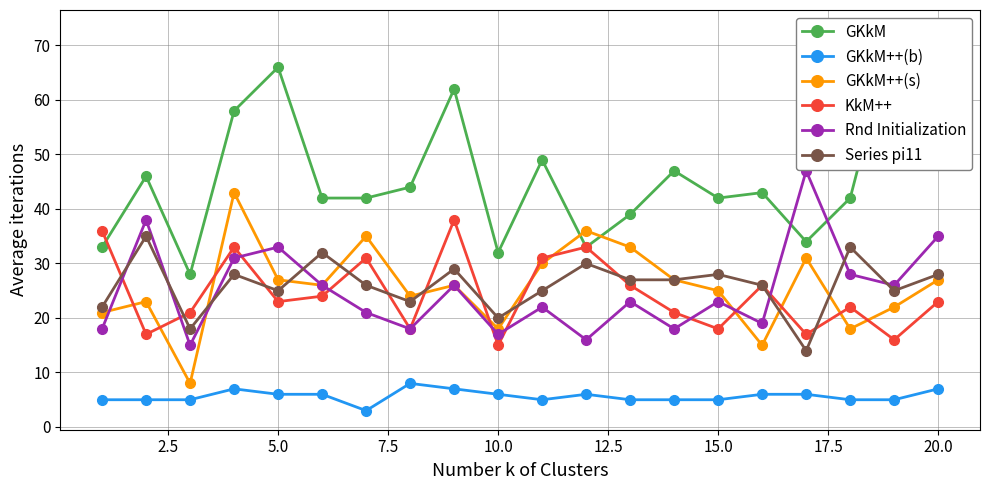

What is the maximum value for GKkM?

73